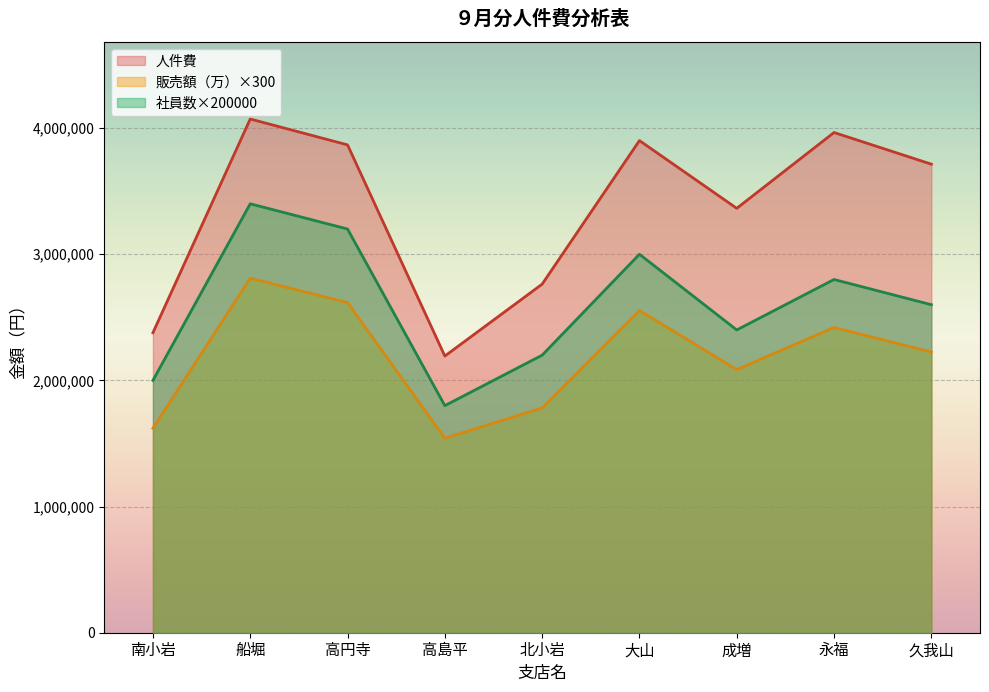

What is the difference between the highest and lowest values at 北小岩?

981900